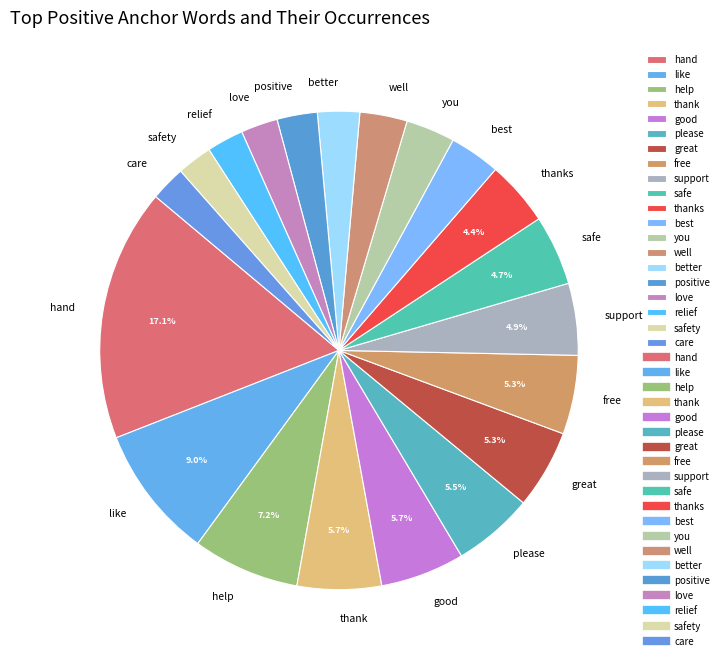

Which has a higher value, safe or you?

safe